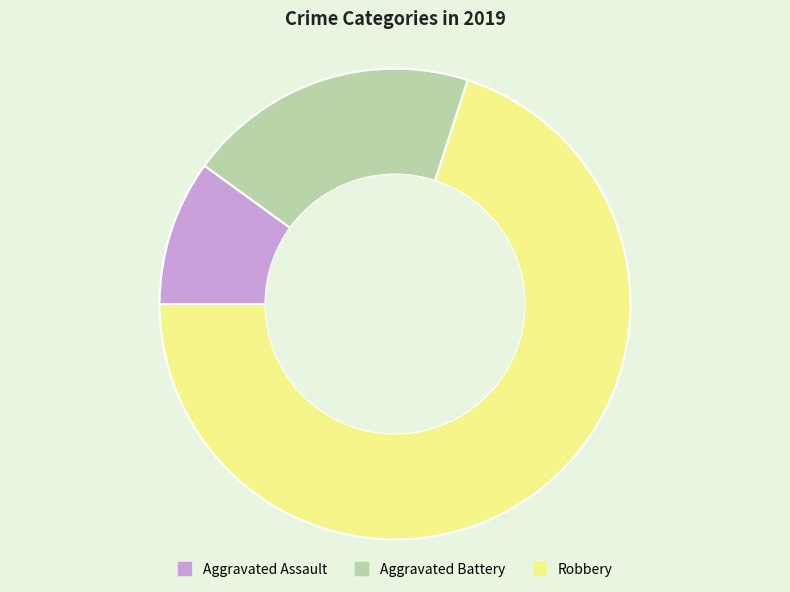

Rank the categories by value from lowest to highest.

Aggravated Assault, Aggravated Battery, Robbery